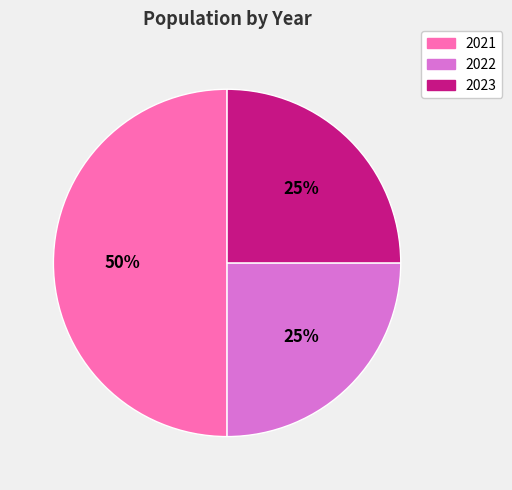

To the nearest percent, what percentage of the pie is 2021?

50%